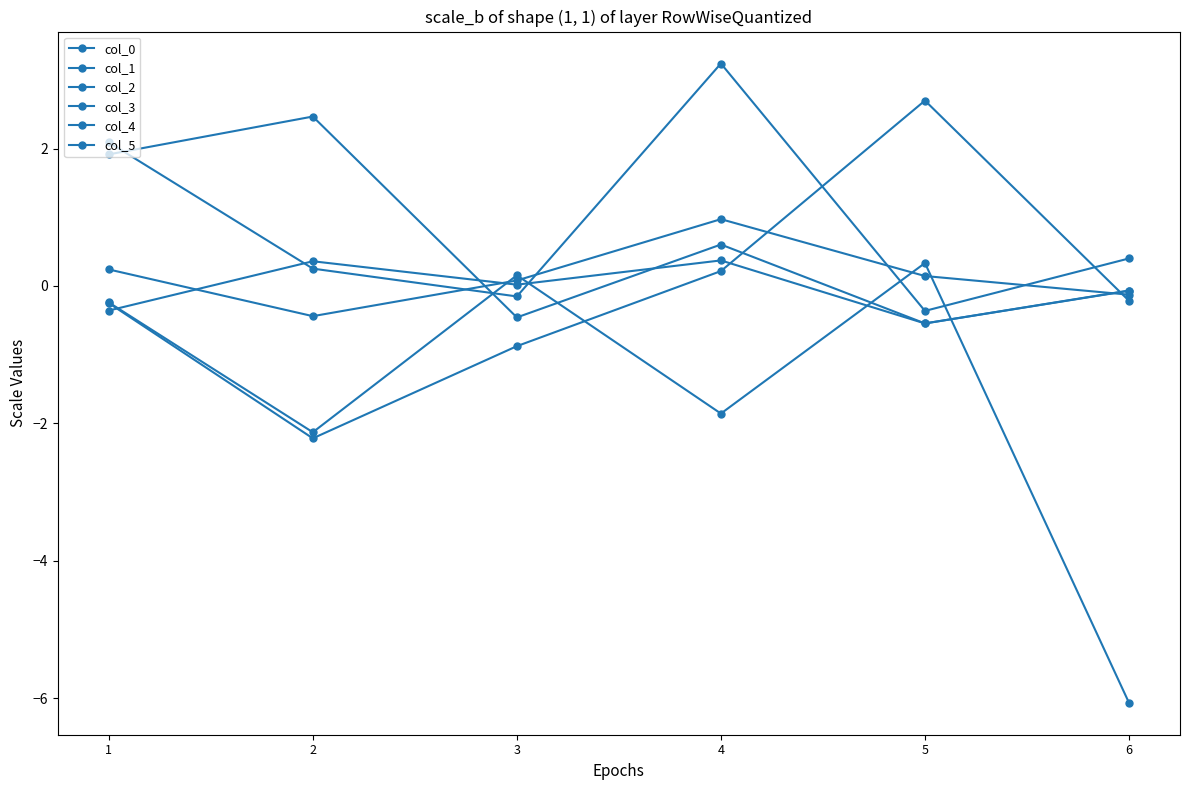

What is the value of the col_3 point at the 1st from the left?

1.9